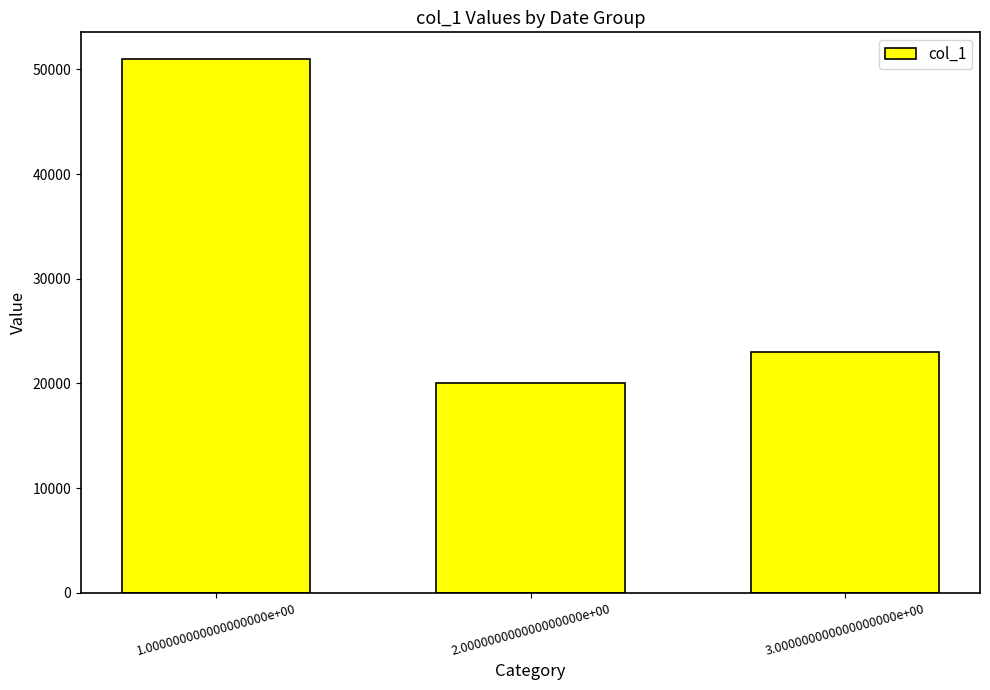

Where does the data first go above 23000?

1.000000000000000000e+00